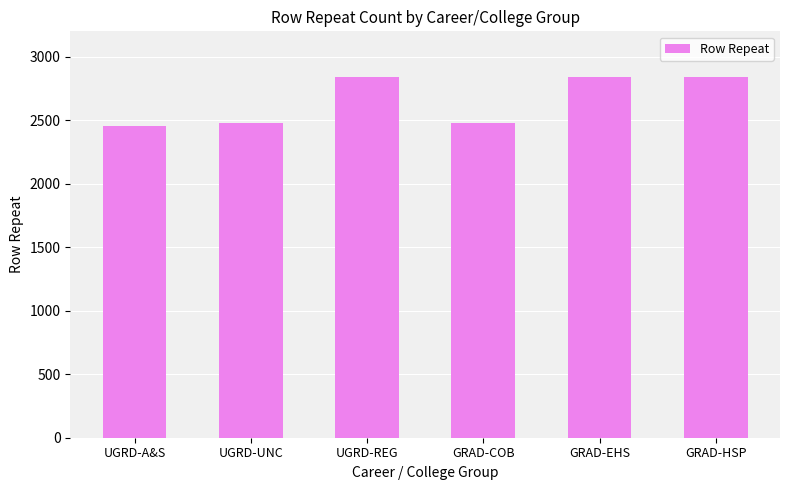

What is the label of the 2nd bar from the left?

UGRD-UNC